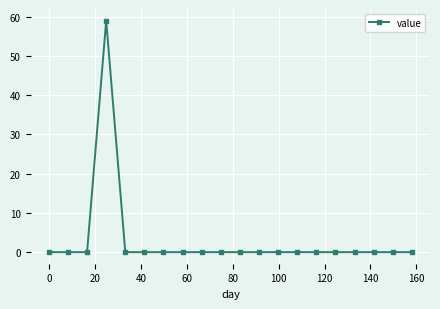

What is the difference between the maximum and minimum values?

59.0